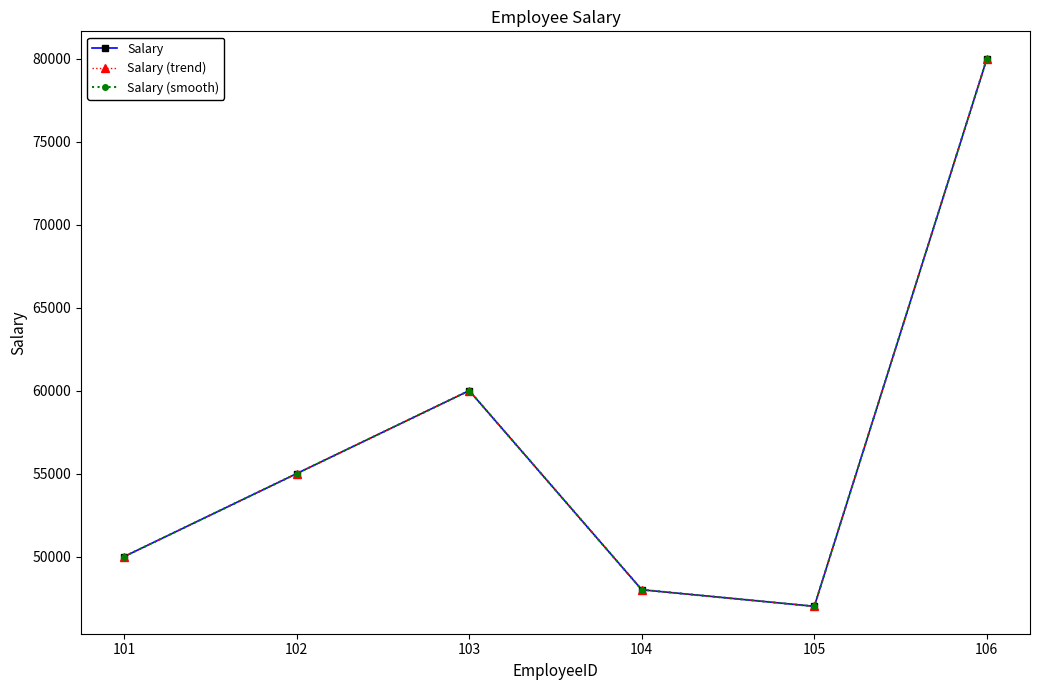

In Salary (smooth), how many points are higher than both neighbors (excluding endpoints)?

1